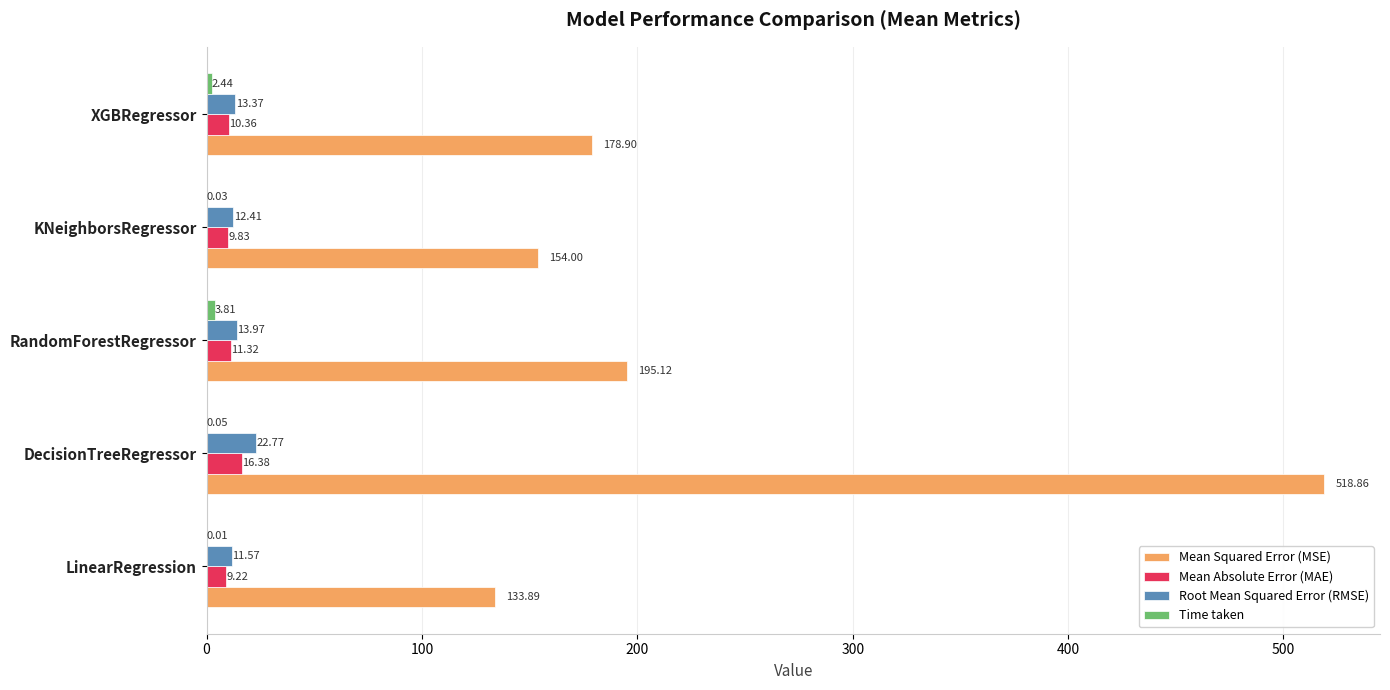

What is the total value across all series at XGBRegressor?

205.1